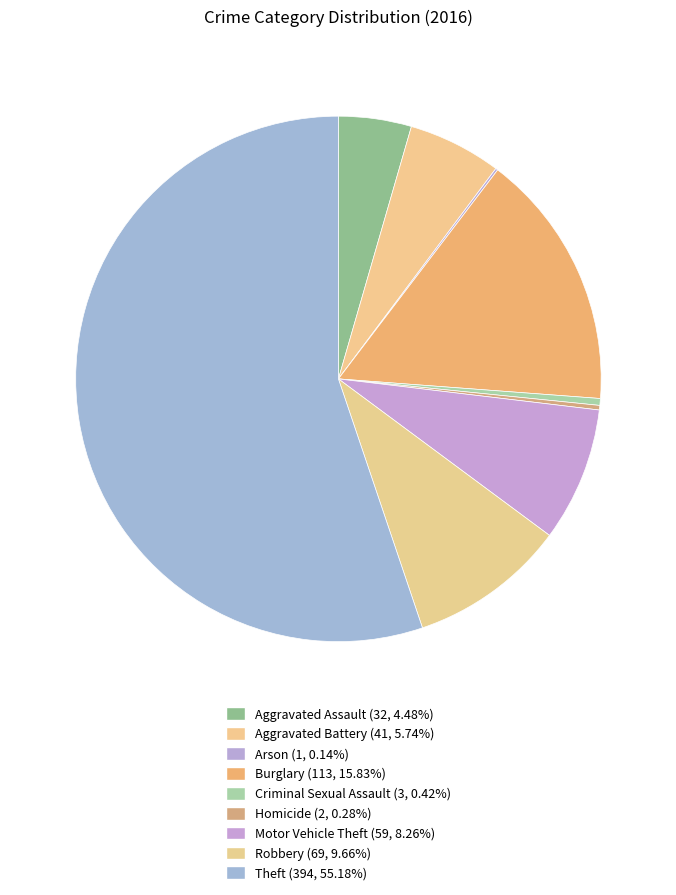

Does any single category account for the majority?

Yes